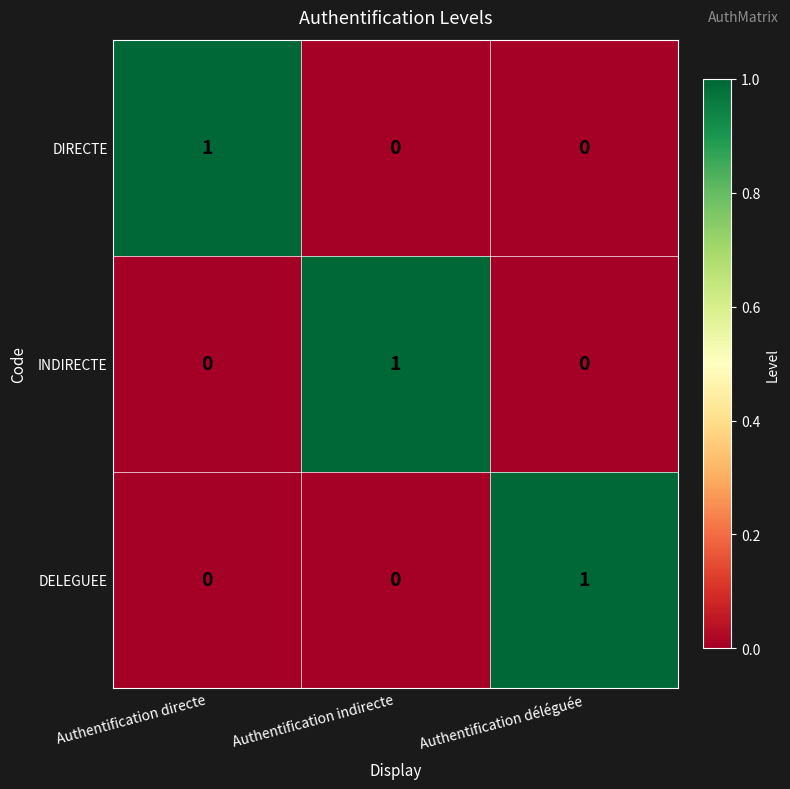

What is the total value across all series at Authentification indirecte?

1